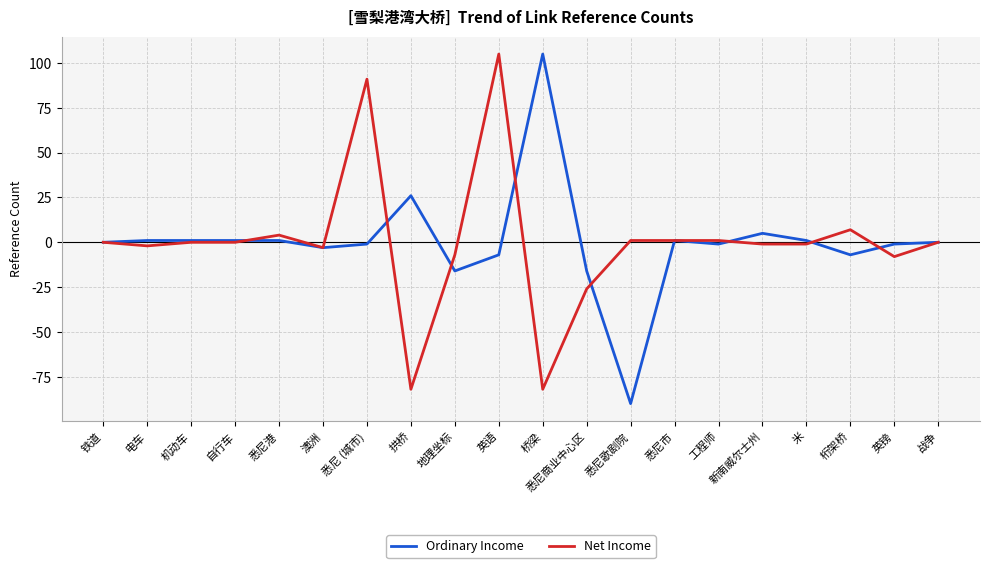

True or false: Ordinary Income has more than 0 interior local peaks.

True